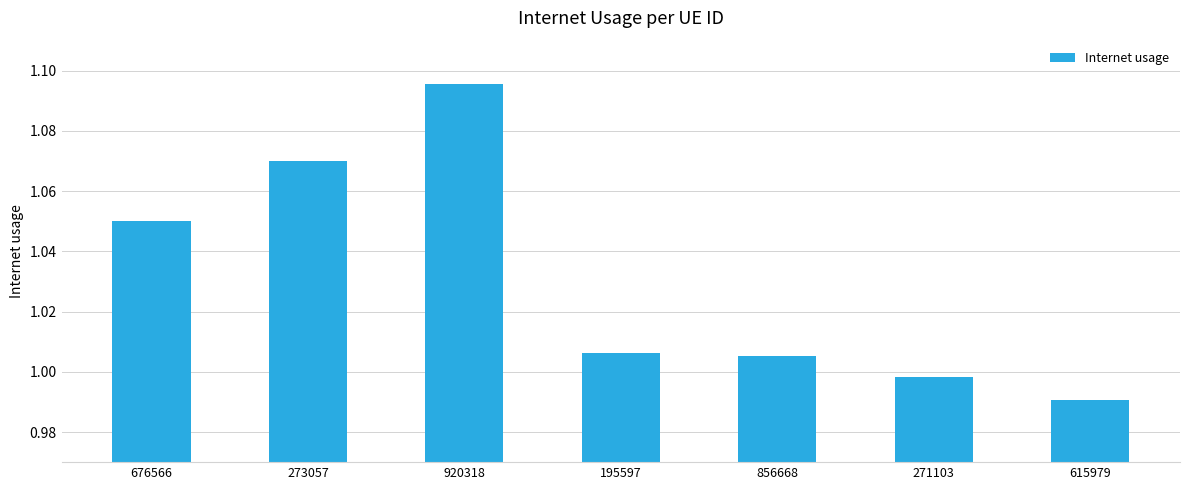

What is the label of the 4th bar from the left?

195597